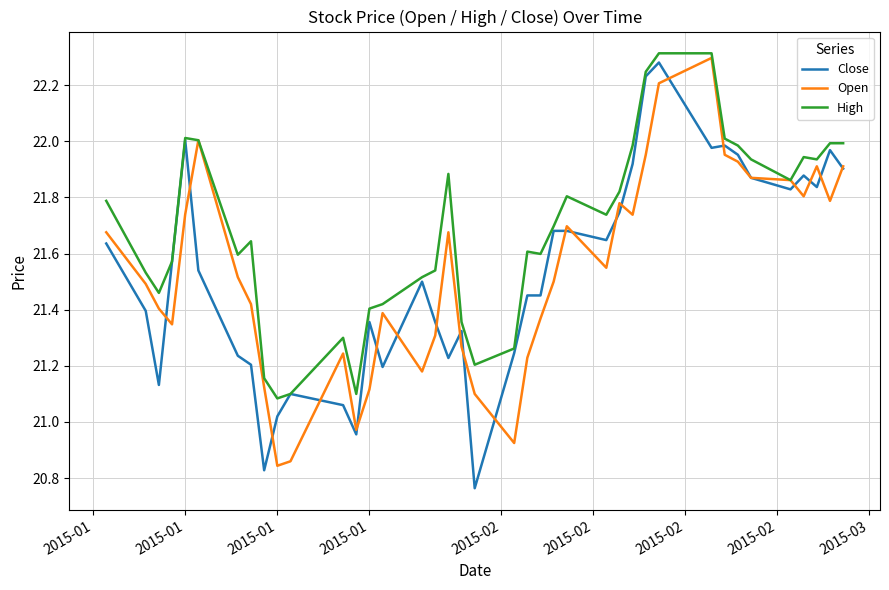

Which series has the largest total across all categories?

High